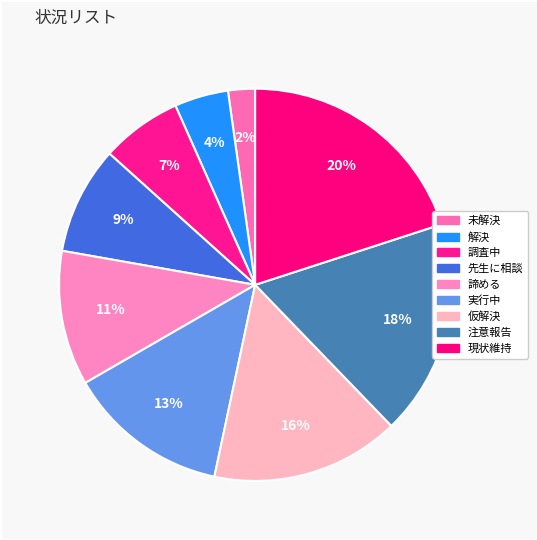

Is there any slice that represents more than half of the pie?

No